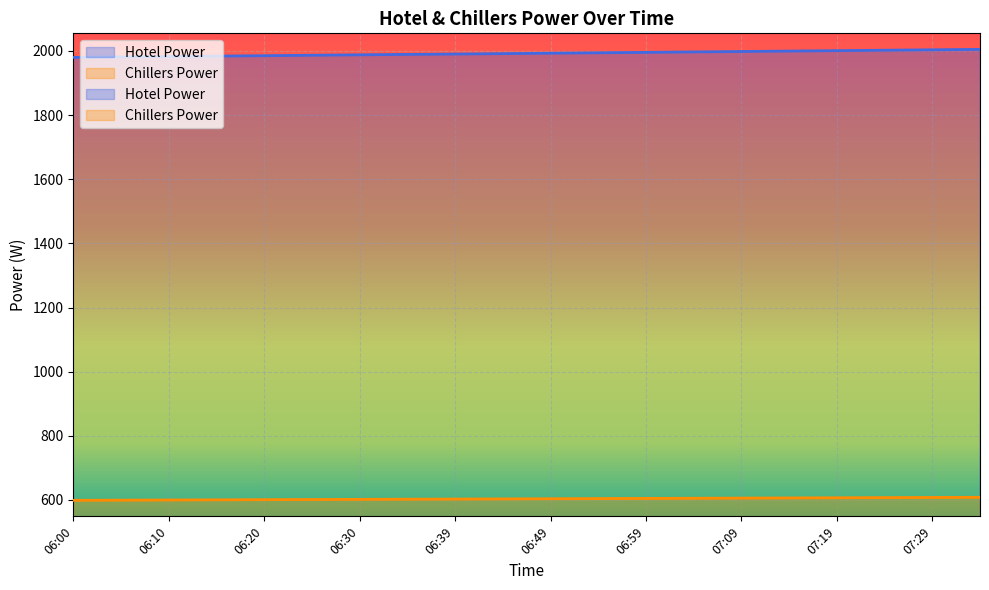

How many lines are shown in the chart?

2